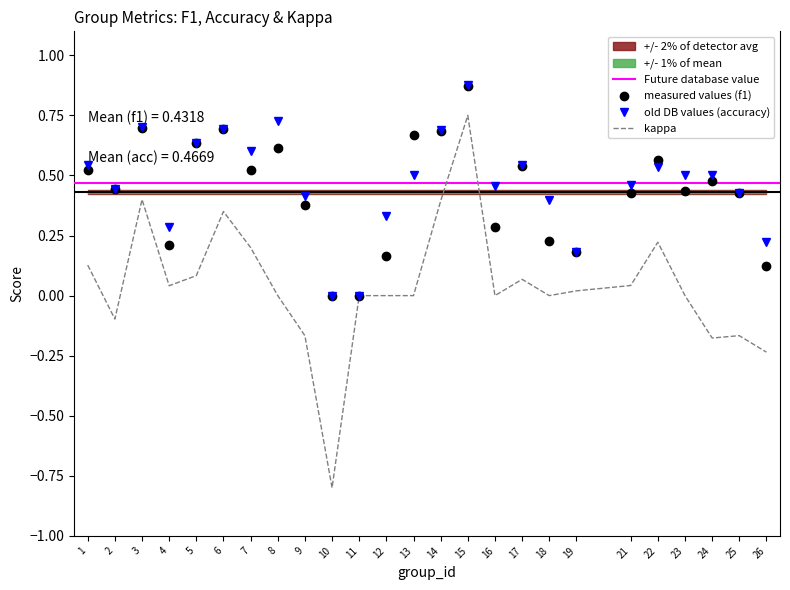

Where is the first local minimum for f1?

2